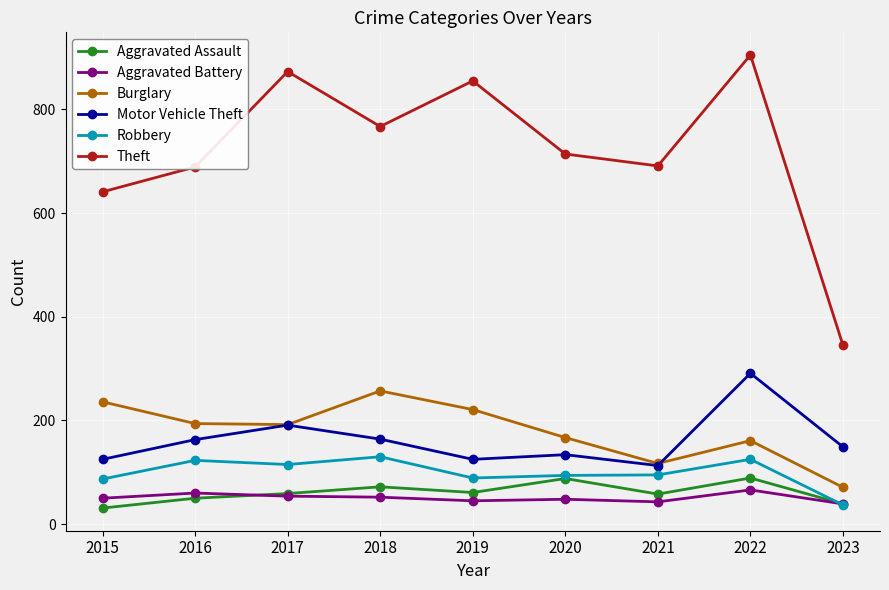

True or false: Theft and Robbery intersect in this chart.

False